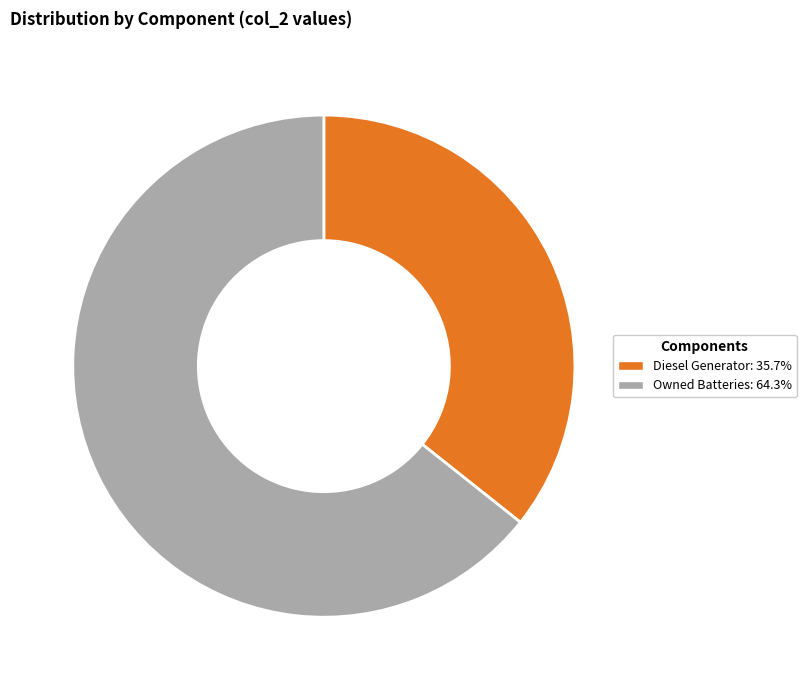

Does any single category account for the majority?

Yes